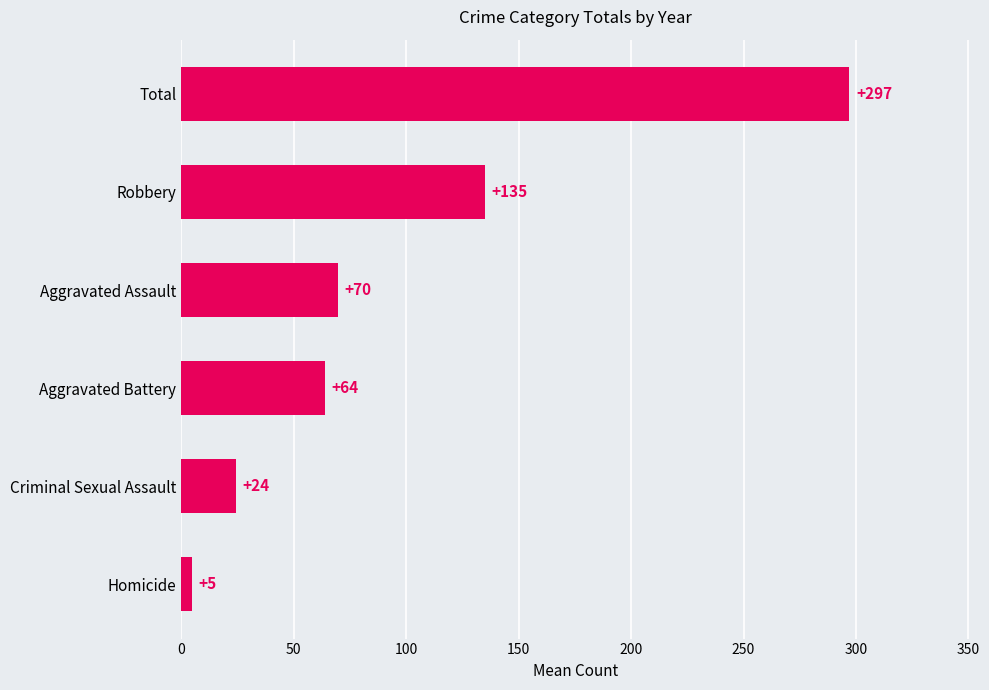

At which category does the chart reach its peak across all series?

Total